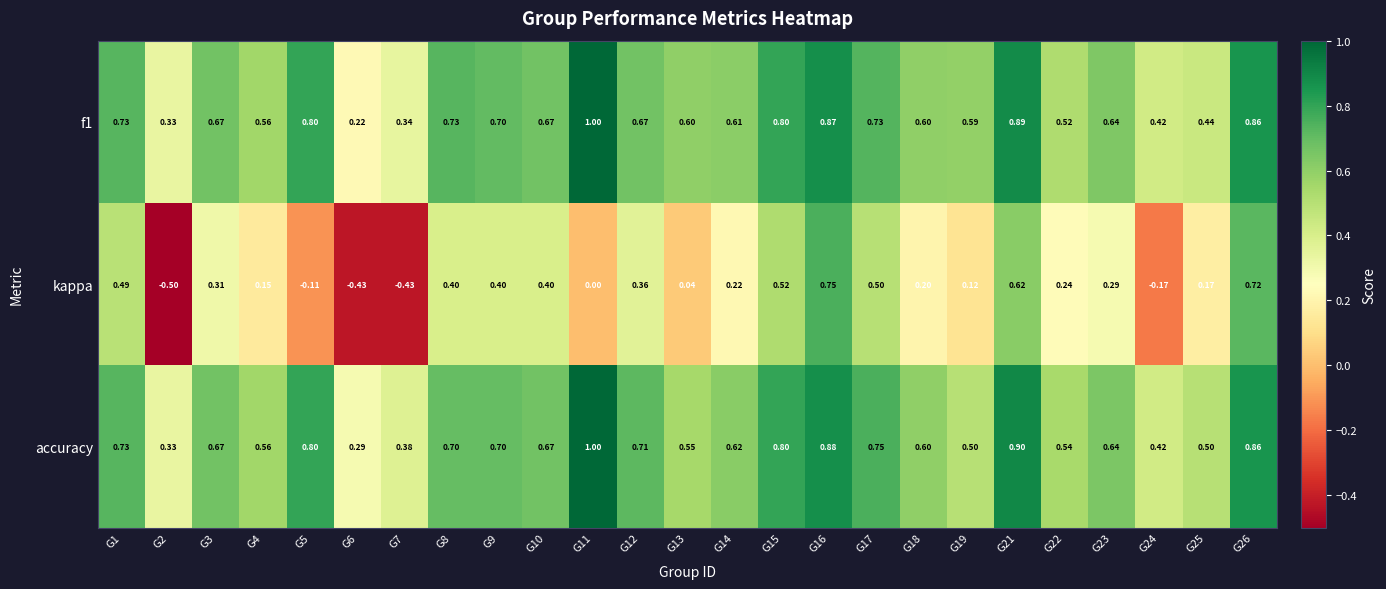

Which series has the largest total across all categories?

accuracy